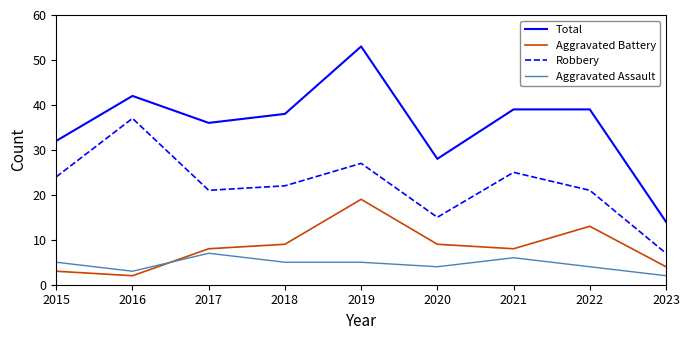

List the series in order of their peak value, lowest first.

Aggravated Assault, Aggravated Battery, Robbery, Total